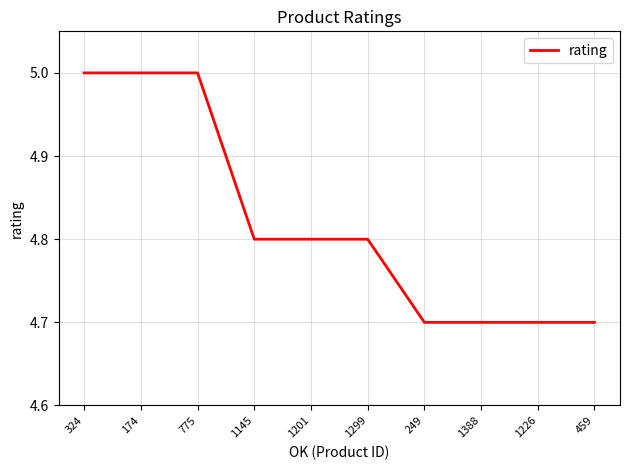

What is the change in value from 324 to 249?

-0.3